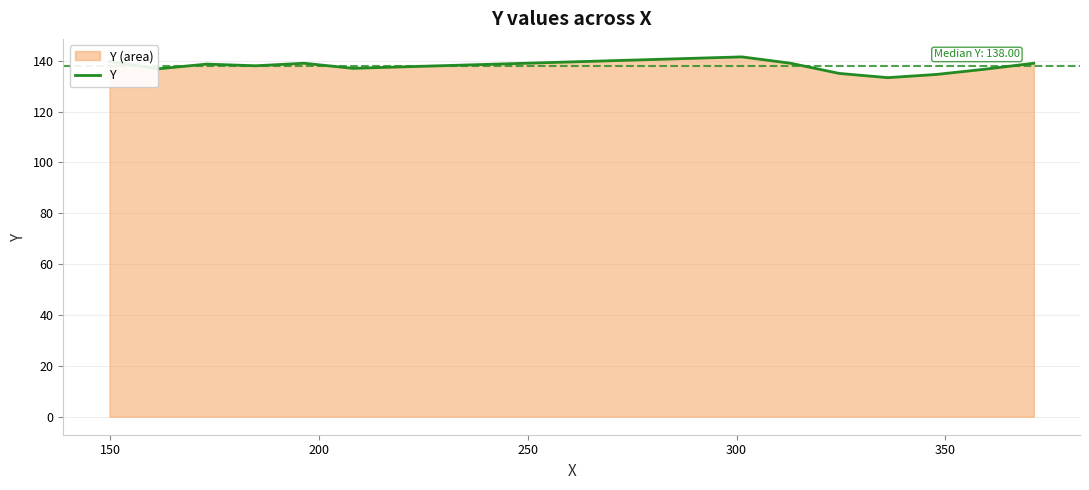

Reading right to left, list all the values displayed in this chart.

139.0	136.7	134.6	133.3	135.0	139.0	141.5	137.0	139.0	138.0	138.7	136.8	139.8